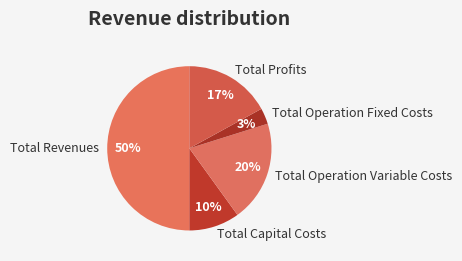

What is the largest slice in the pie chart?

Total Revenues